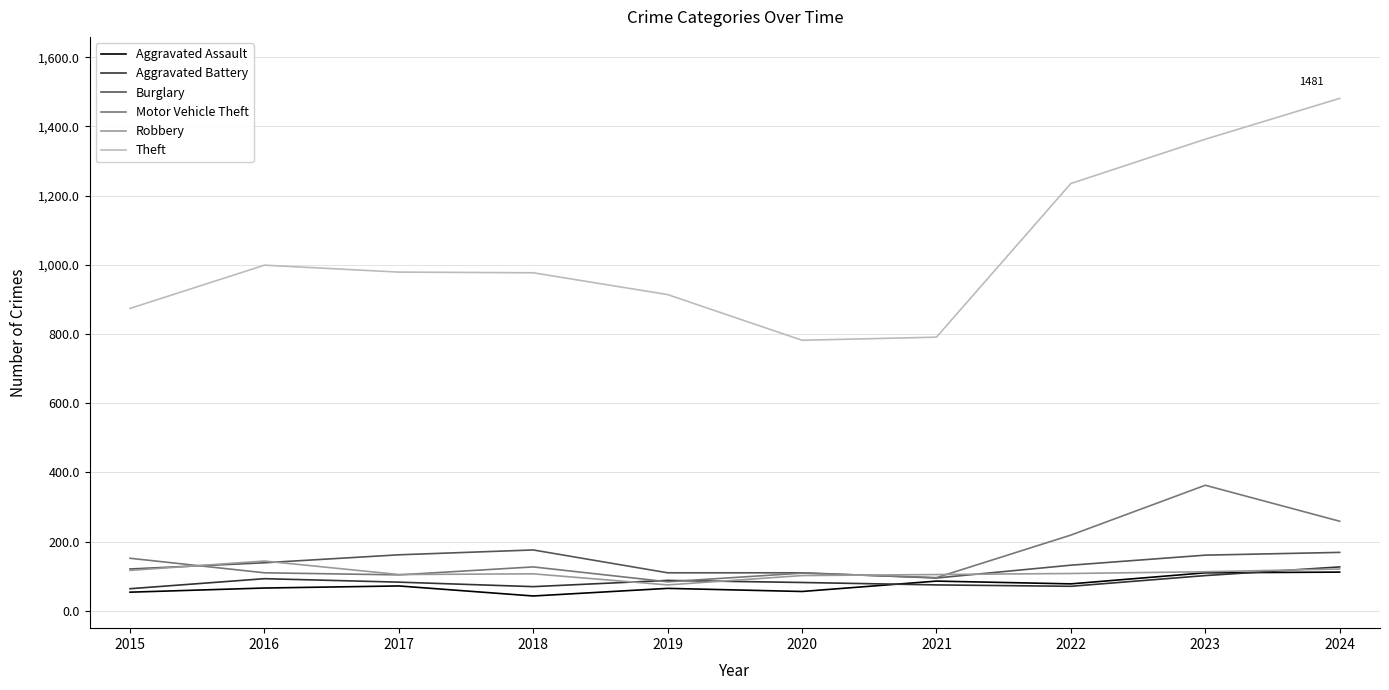

The value of Motor Vehicle Theft at 2019 is 84. True or false?

True